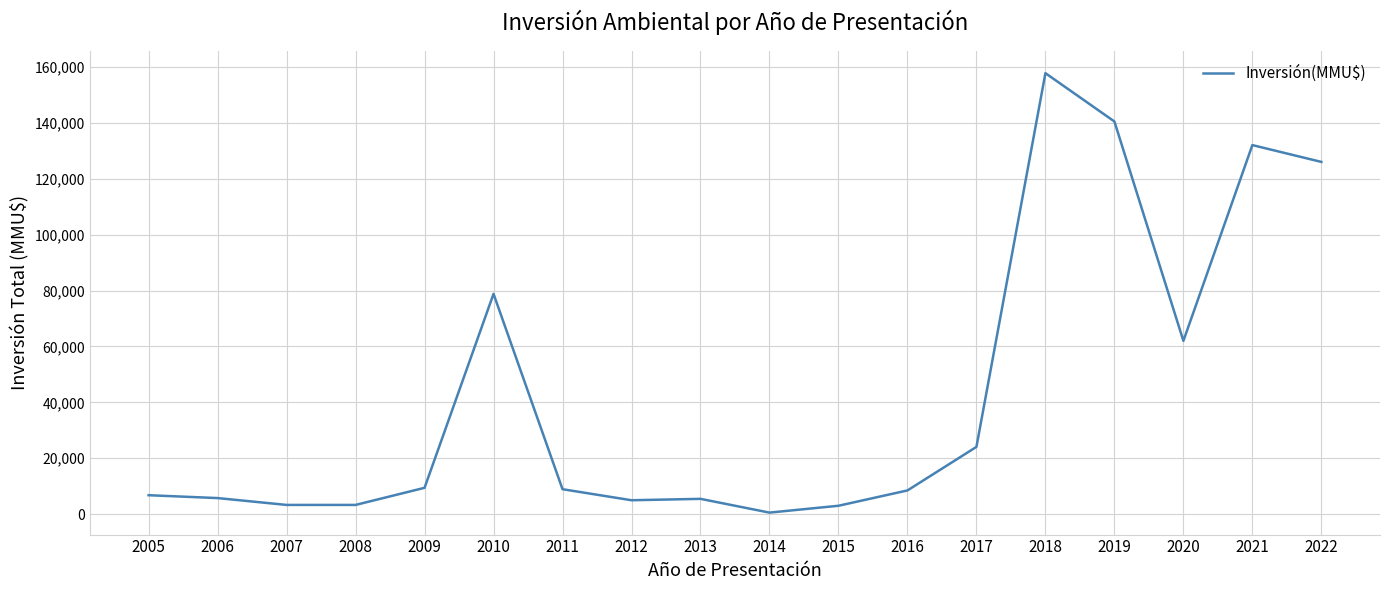

What is the difference between the maximum and minimum values?

157226